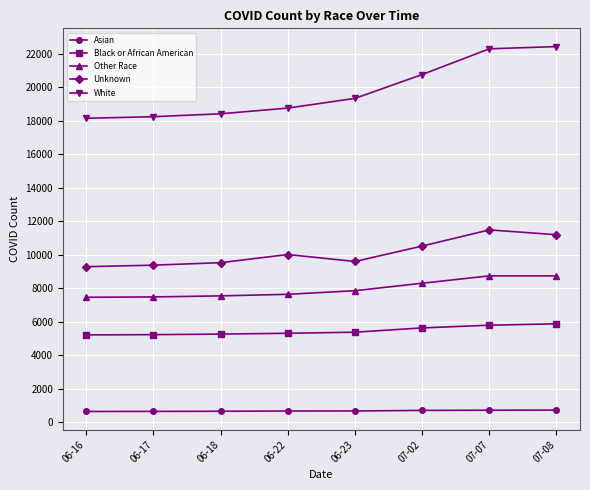

What is the average value of the Asian series?

683